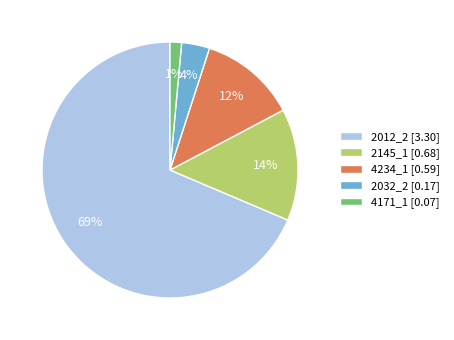

To the nearest percent, what is the average slice percentage?

20%